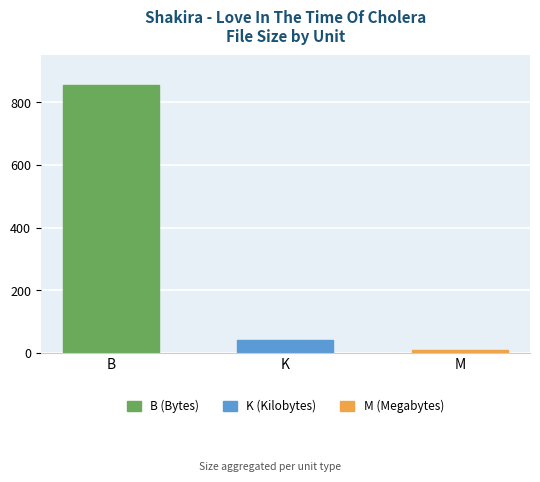

Reading left to right, extract all data points from this chart.

B=855.0	K=42.1	M=8.8